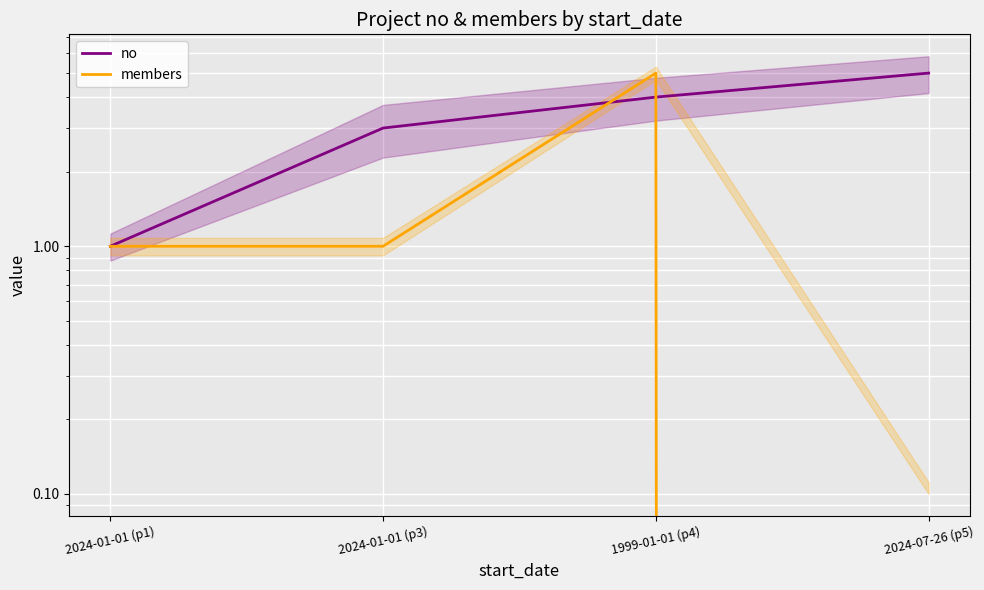

What is the average value of the members series?

2